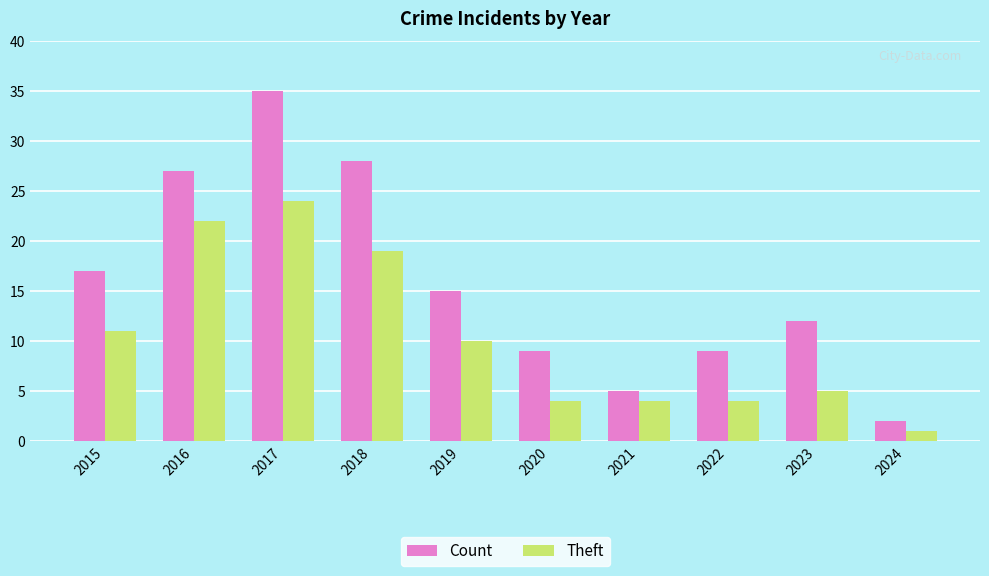

What is the value of the Count bar at the 5th from the left?

15